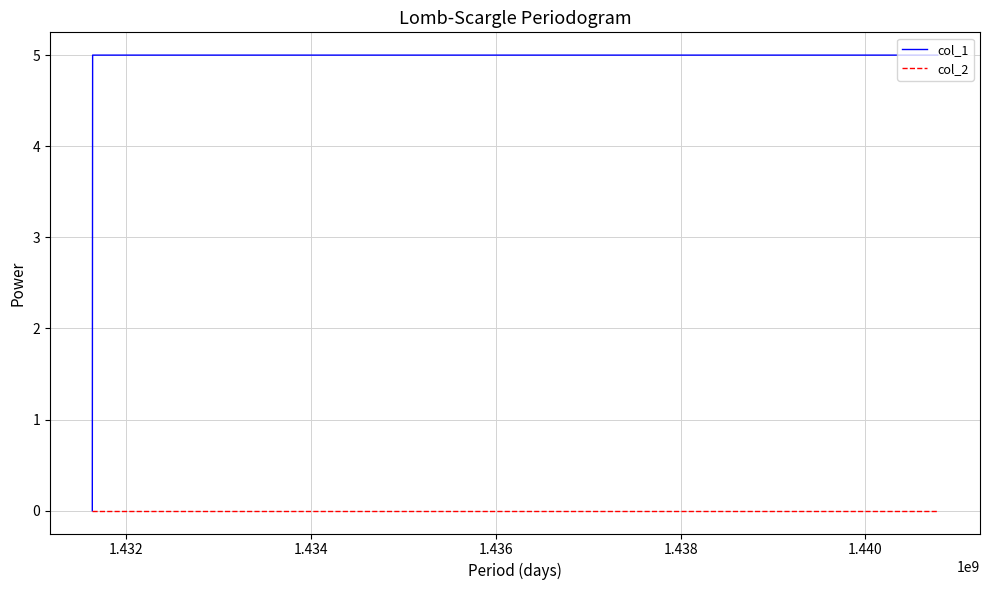

How many col_1 values are between 0 and 5?

3